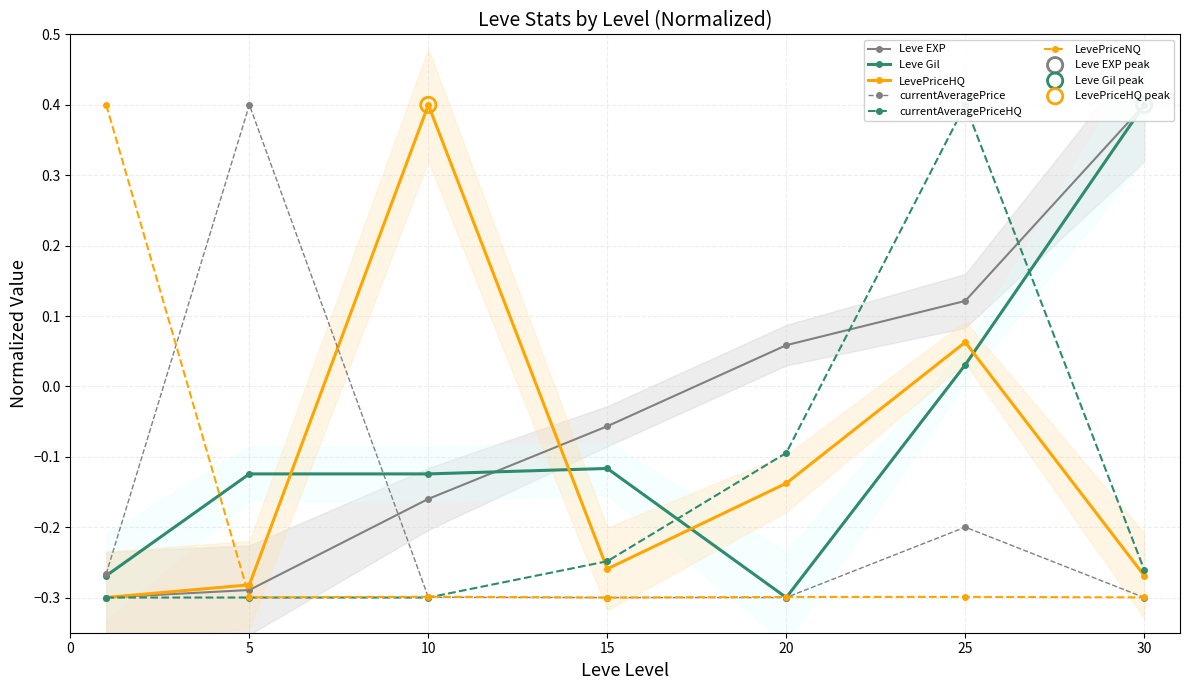

What is the highest value of the LevePriceHQ series?

0.4